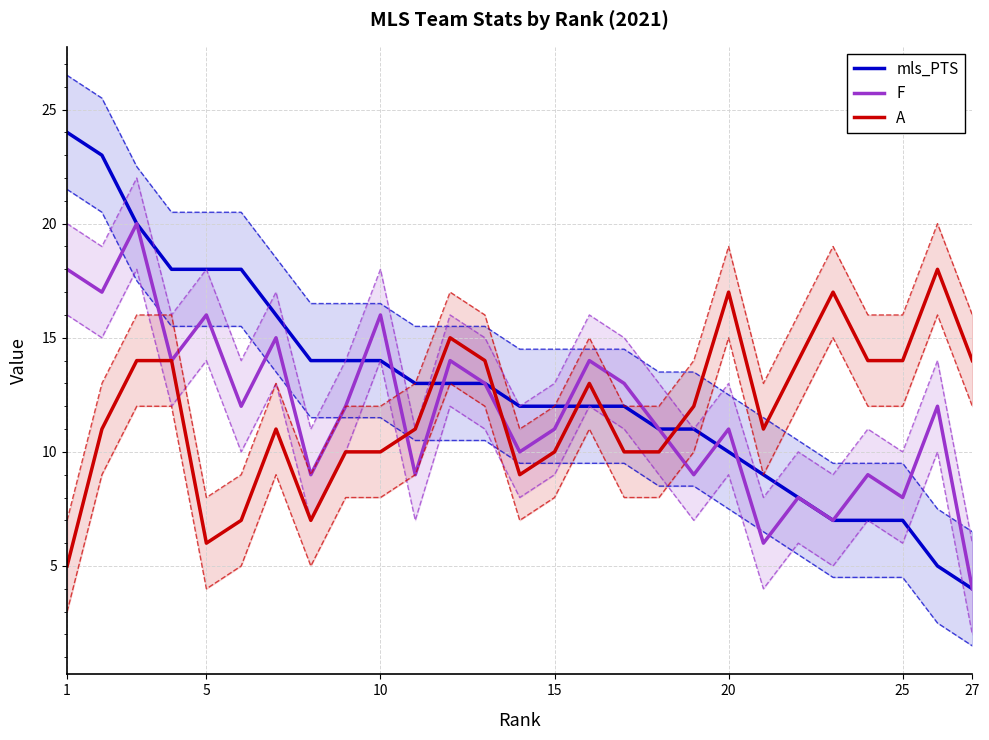

Reading left to right, transcribe all the data shown in this chart.

mls_PTS: 24	23	20	18	18	18	16	14	14	14	13	13	13	12	12	12	12	11	11	10	9	8	7	7	7	5	4
F: 18	17	20	14	16	12	15	9	12	16	9	14	13	10	11	14	13	11	9	11	6	8	7	9	8	12	4
A: 5	11	14	14	6	7	11	7	10	10	11	15	14	9	10	13	10	10	12	17	11	14	17	14	14	18	14